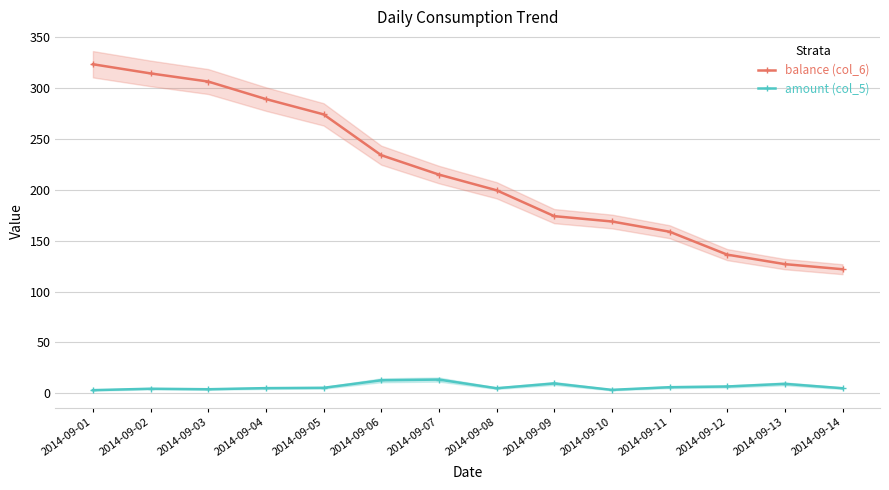

Which series has the largest range (max minus min)?

balance (col_6)